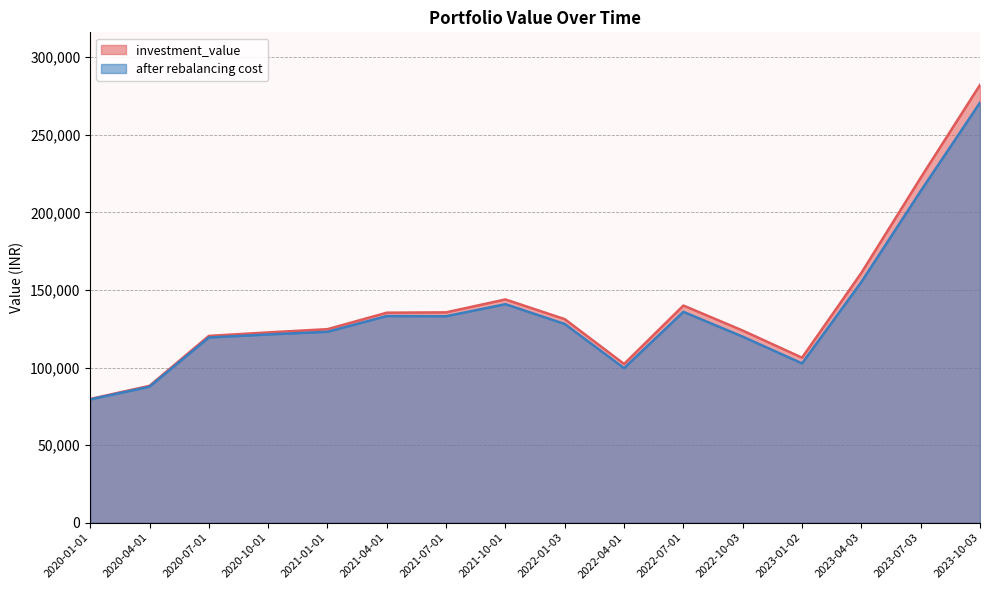

What is the difference between the after rebalancing cost values at 2023-04-03 and 2022-01-03?

27069.5